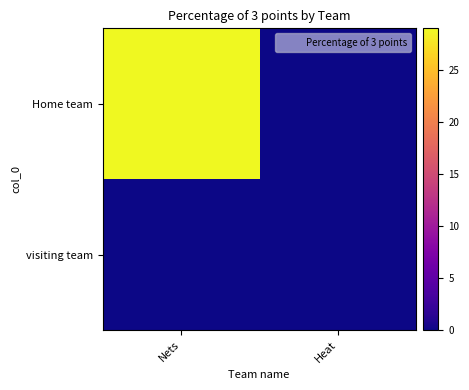

Which series has the widest spread of values?

Home team